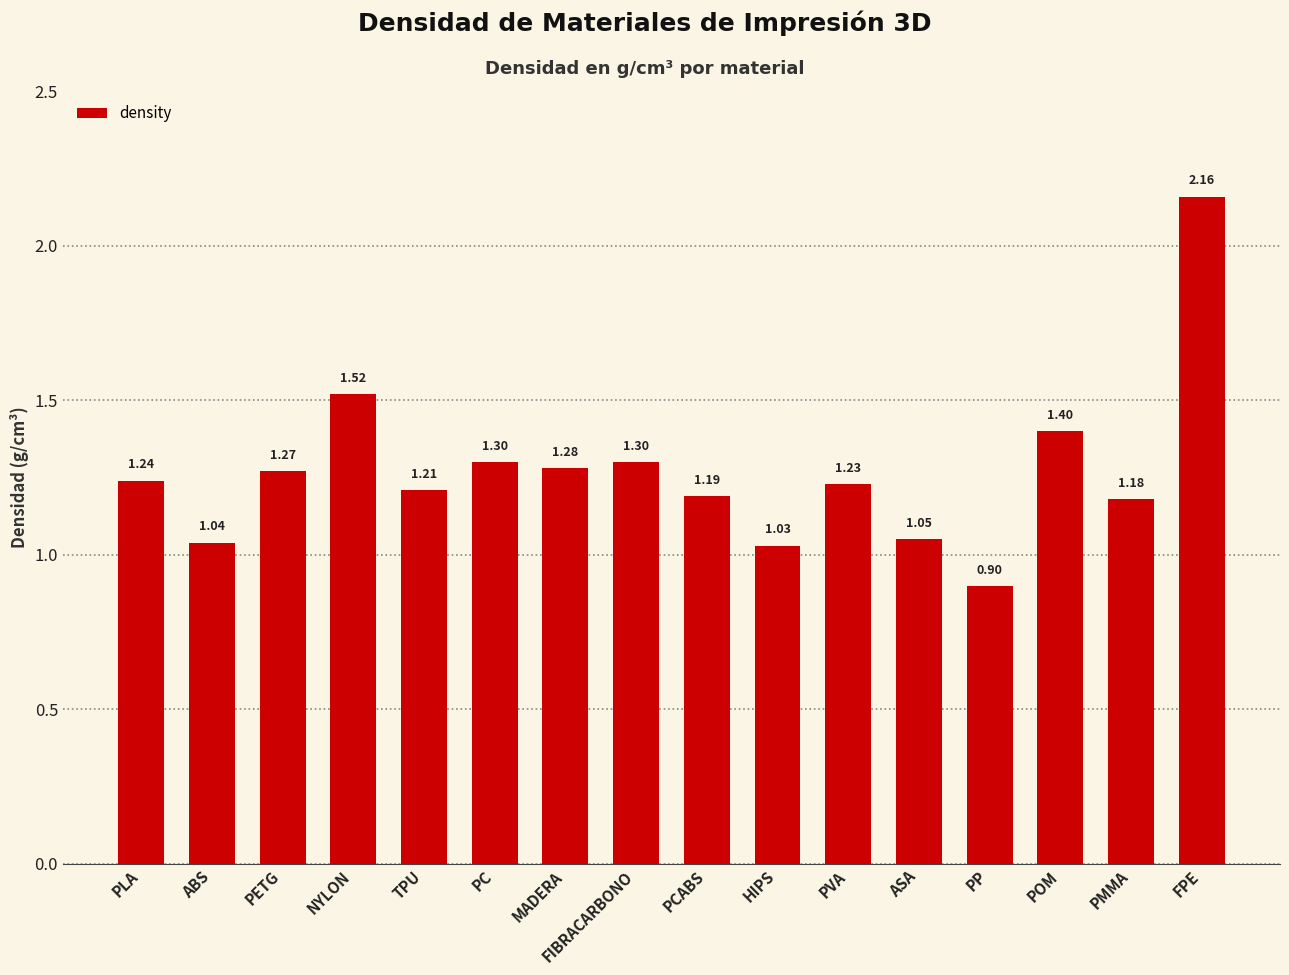

What is the difference between the values at PMMA and NYLON?

0.3